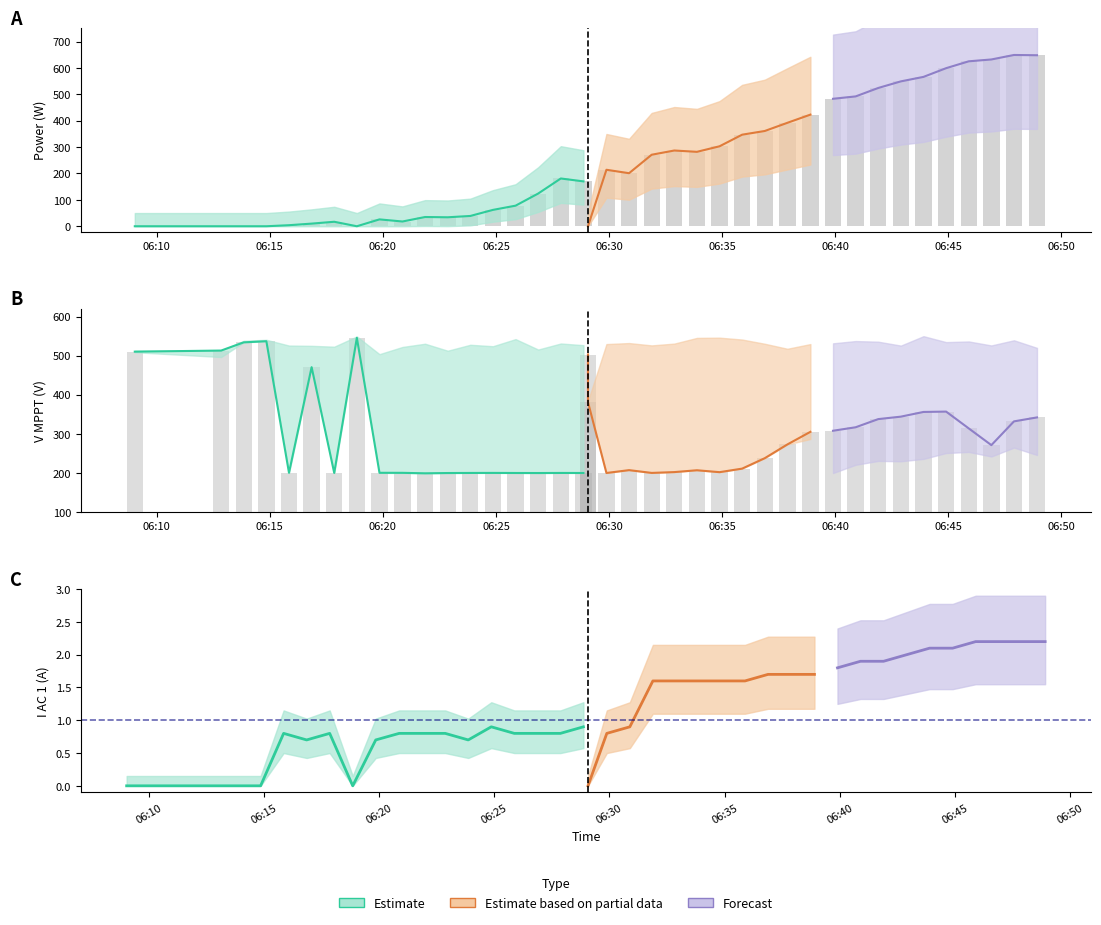

At how many categories does at least one series exceed 171?

40